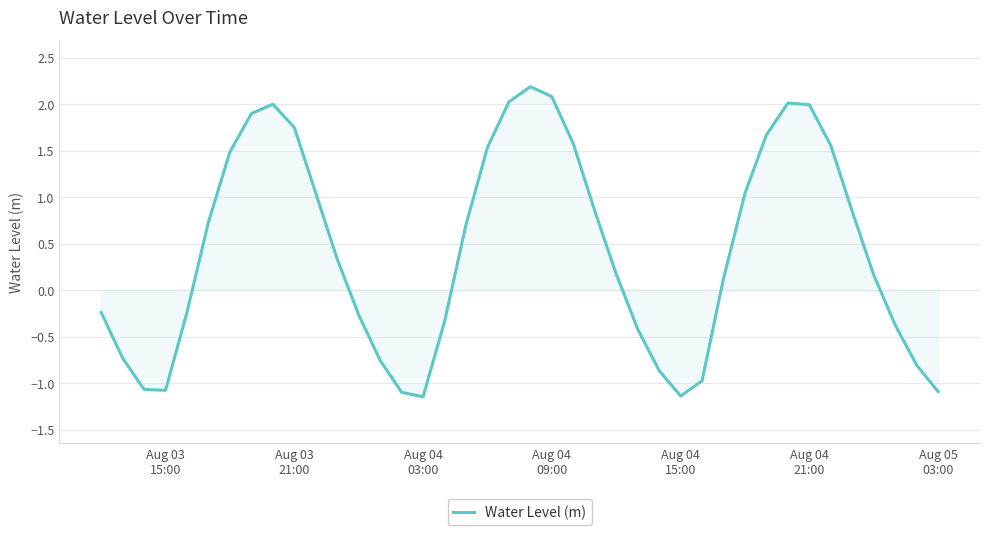

What is the average value?

0.4